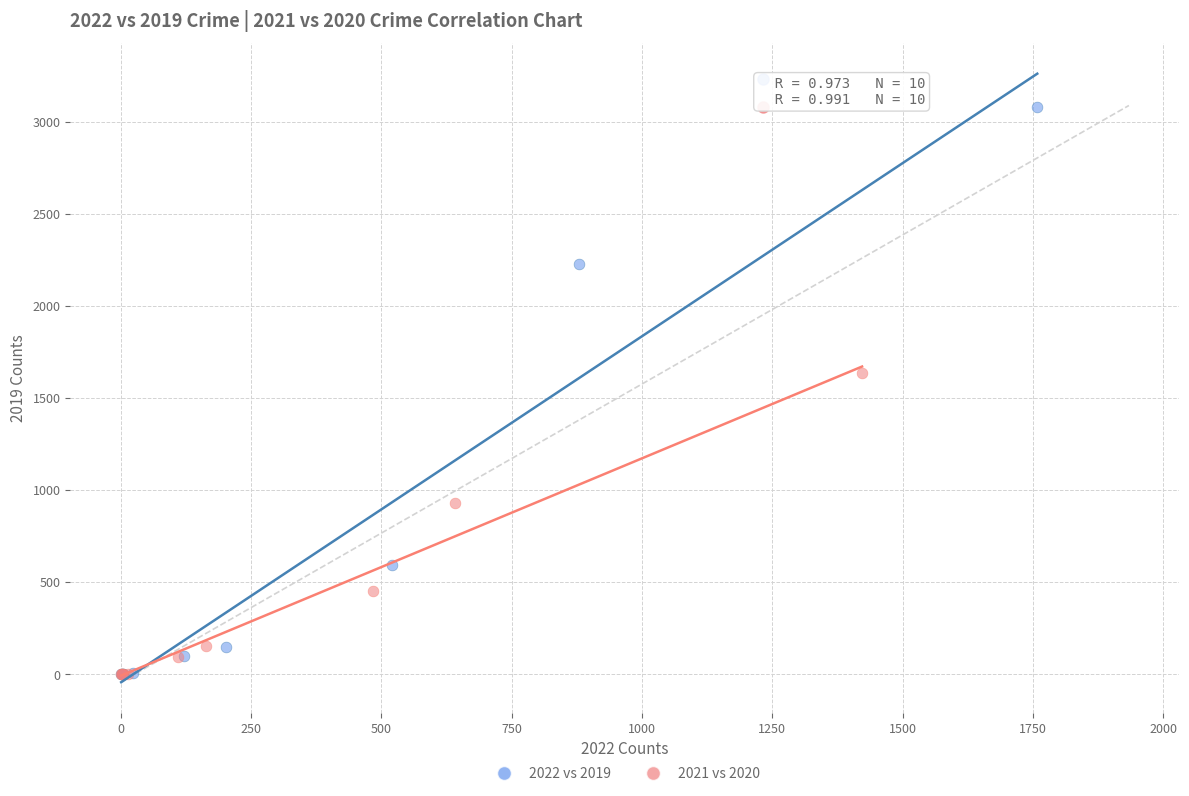

Which series has the widest spread of Y values?

2022 vs 2019